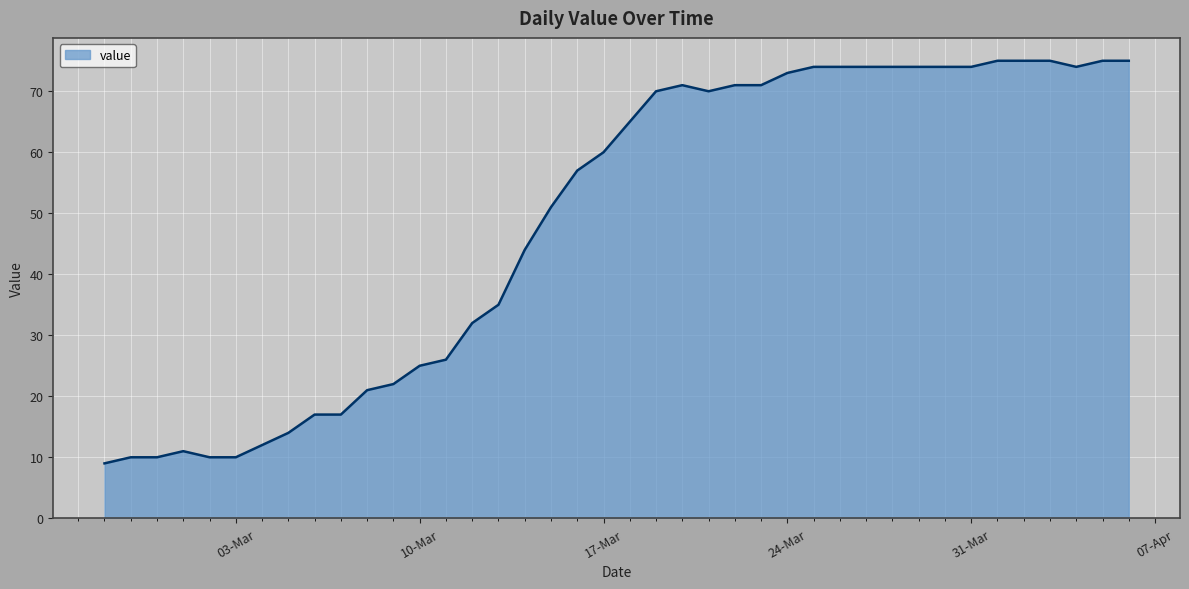

What is the difference between the maximum and minimum values?

66